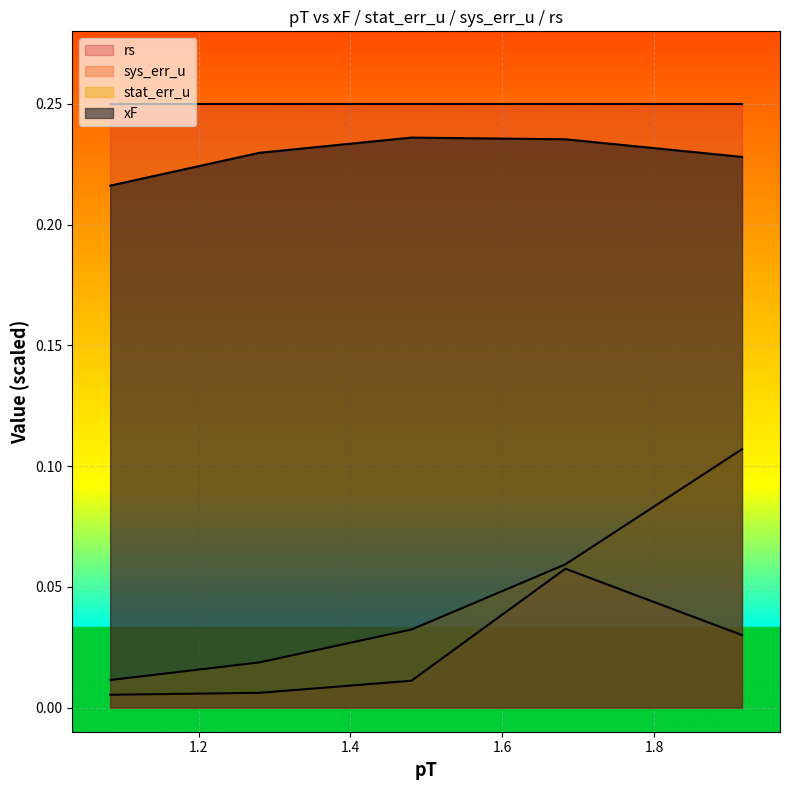

Rank the series by their maximum value, from lowest to highest.

sys_err_u, stat_err_u, xF, rs